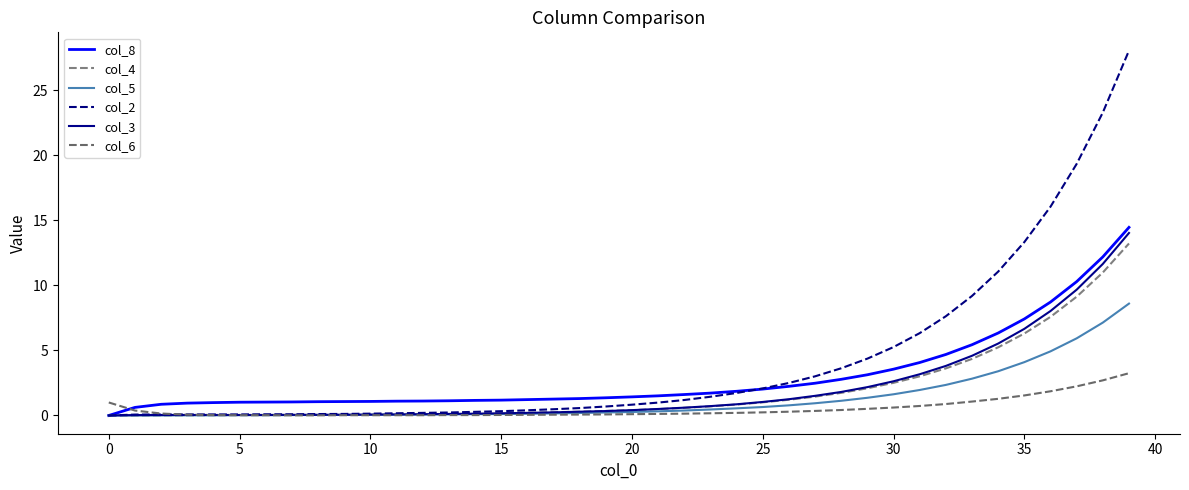

Does the chart have visible grid lines?

No